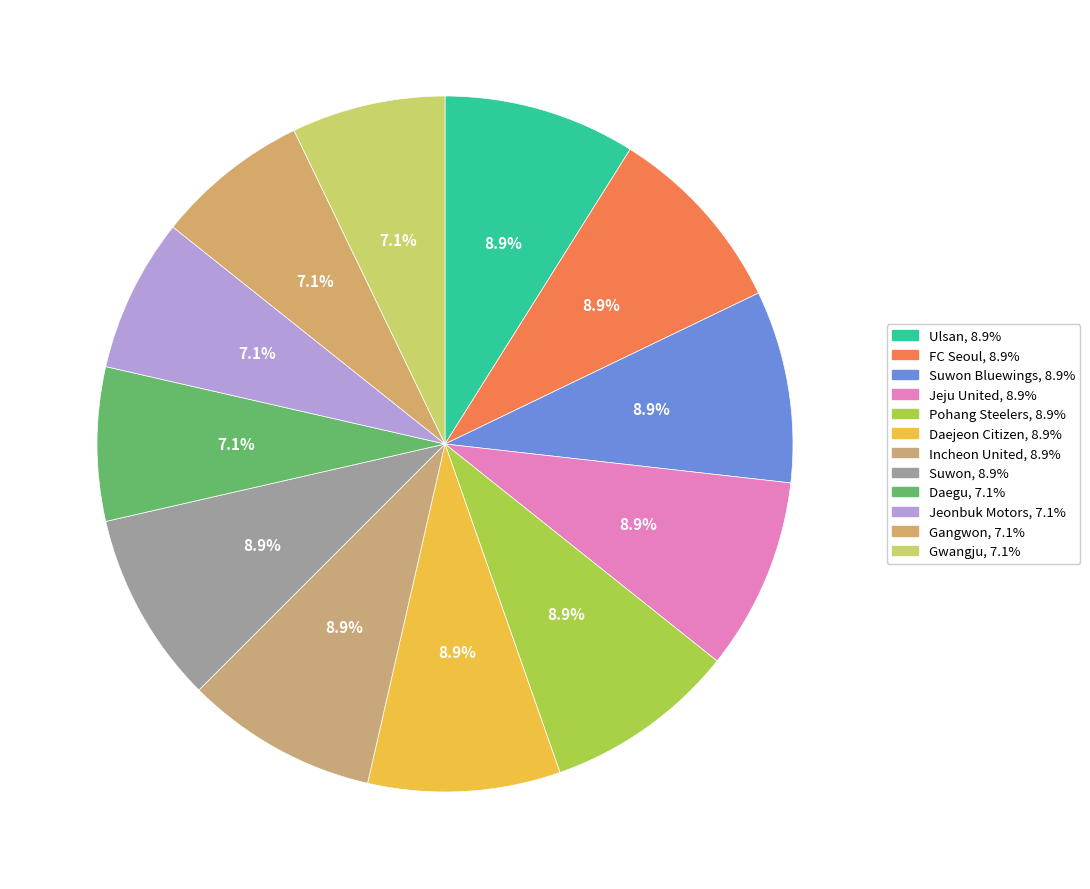

How many slices are in this pie chart?

12